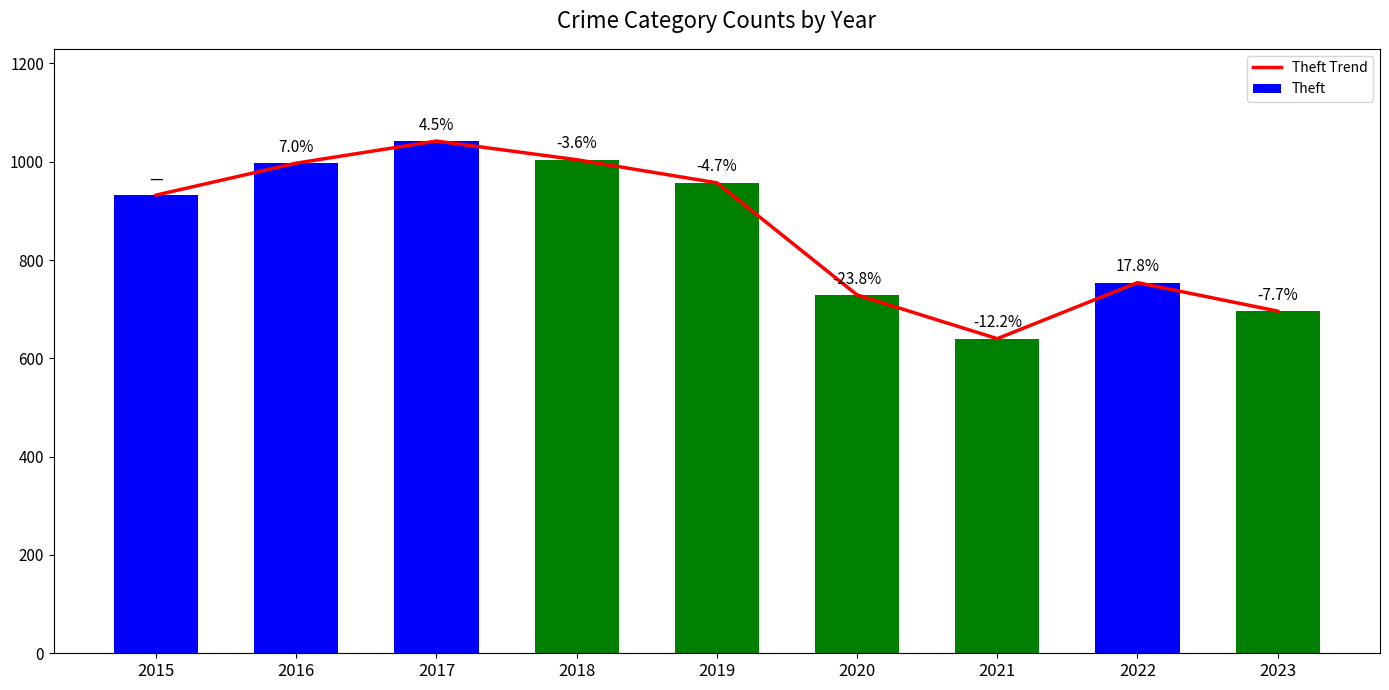

What value does the Theft Trend series have at 2023?

696